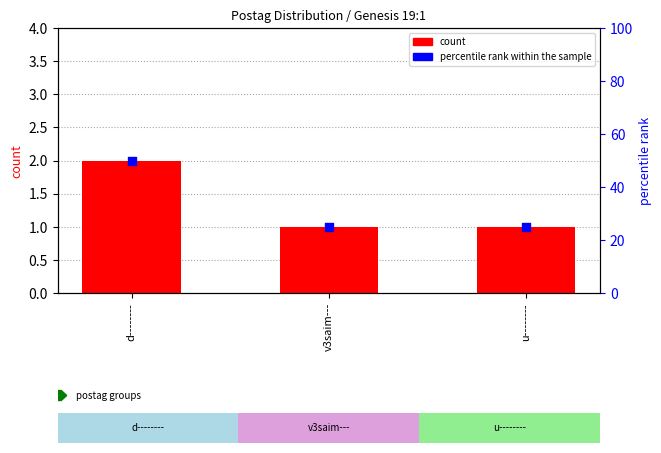

Which series has the largest total across all categories?

percentile rank within the sample